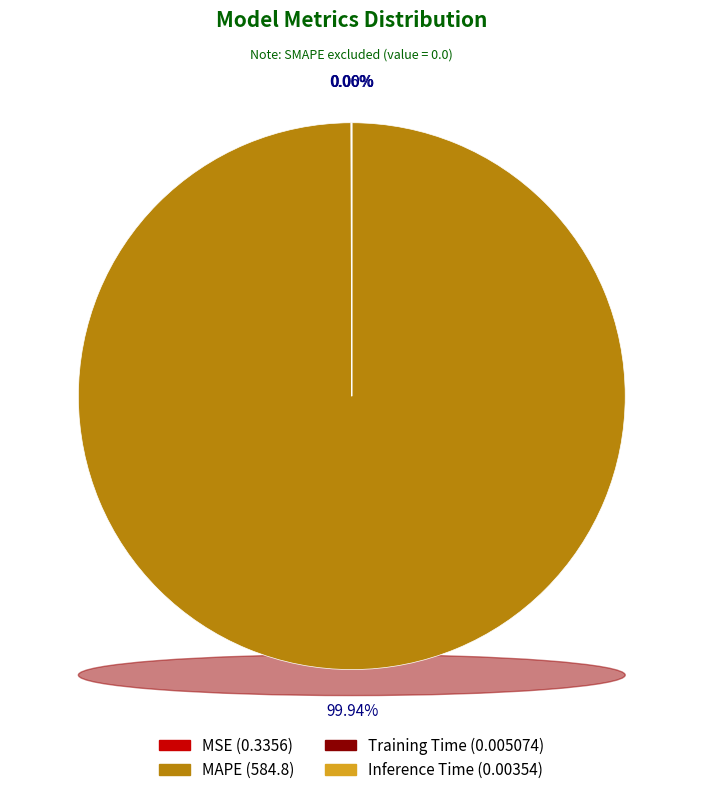

Which category has the biggest portion of the pie?

MAPE